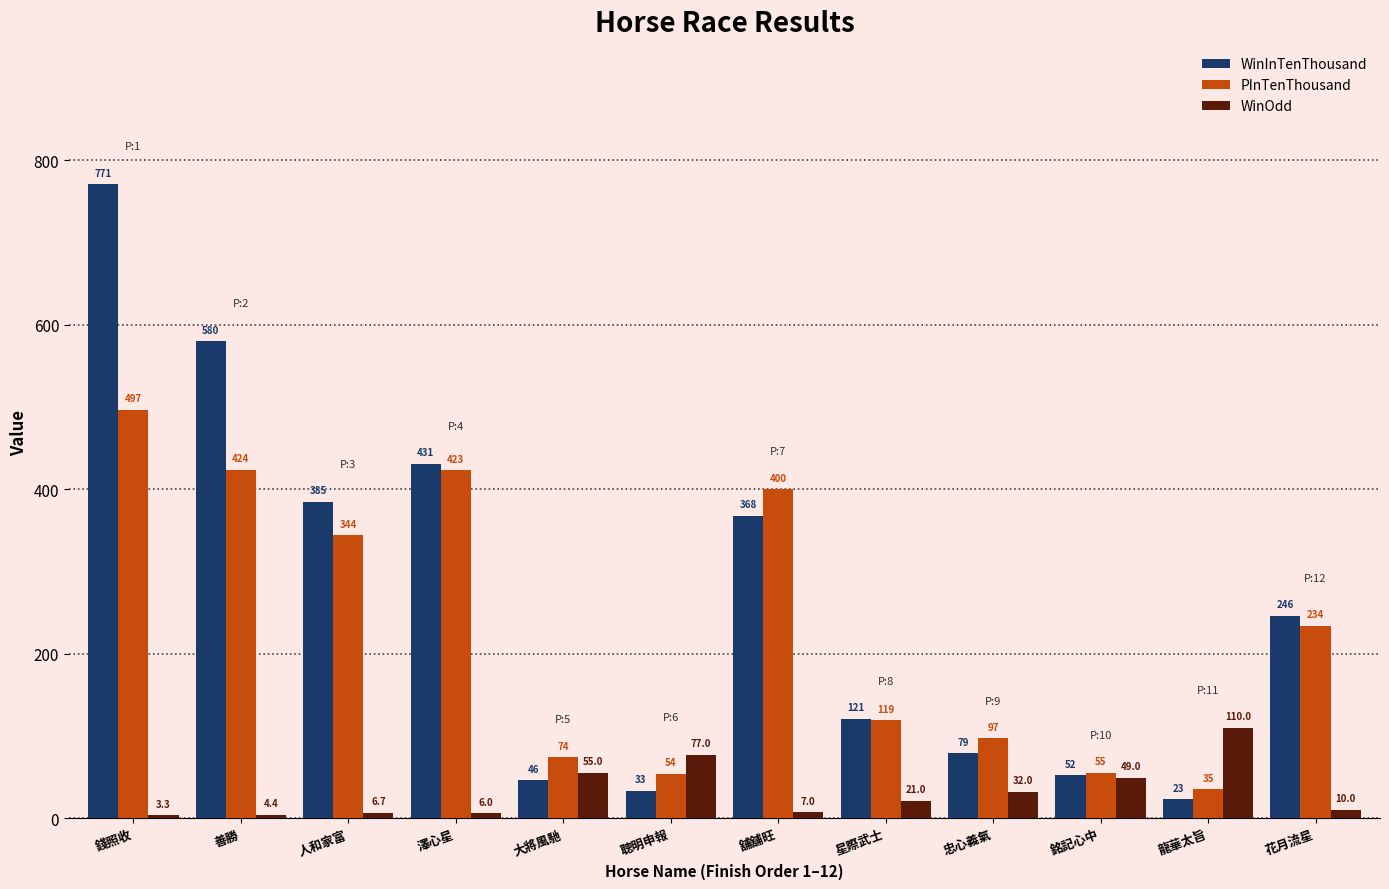

Reading left to right, transcribe all the data shown in this chart.

WinInTenThousand: 錢照收=771.0	善勝=580.0	人和家富=385.0	澤心星=431.0	大將風馳=46.0	聰明申報=33.0	舖舖旺=368.0	星際武士=121.0	忠心義氣=79.0	銘記心中=52.0	龍華太旨=23.0	花月流星=246.0
PInTenThousand: 錢照收=497.0	善勝=424.0	人和家富=344.0	澤心星=423.0	大將風馳=74.0	聰明申報=54.0	舖舖旺=400.0	星際武士=119.0	忠心義氣=97.0	銘記心中=55.0	龍華太旨=35.0	花月流星=234.0
WinOdd: 錢照收=3.3	善勝=4.4	人和家富=6.7	澤心星=6.0	大將風馳=55.0	聰明申報=77.0	舖舖旺=7.0	星際武士=21.0	忠心義氣=32.0	銘記心中=49.0	龍華太旨=110.0	花月流星=10.0